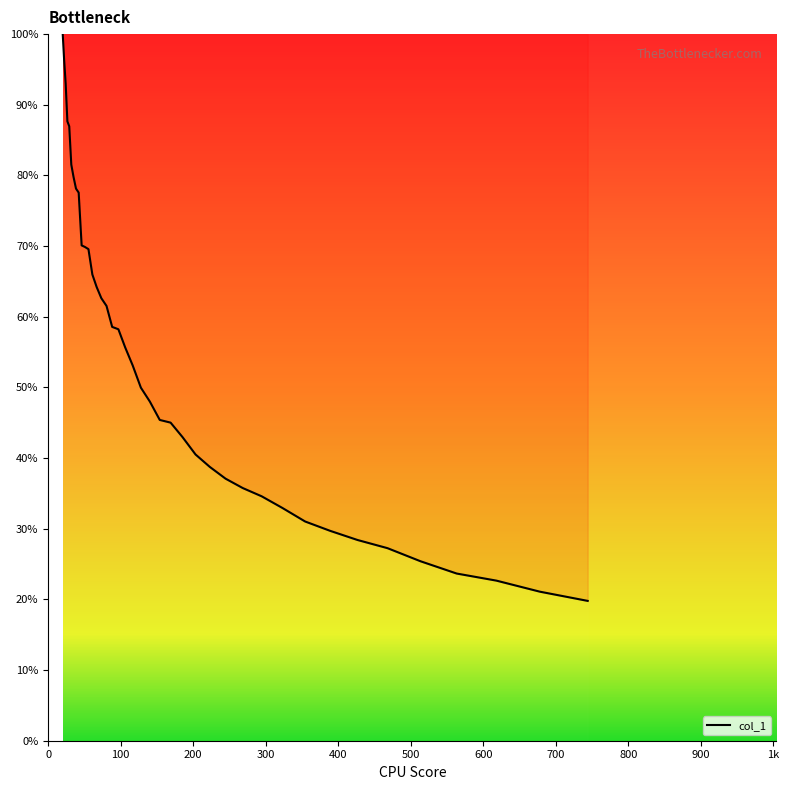

Count the number of values greater than 53.

20